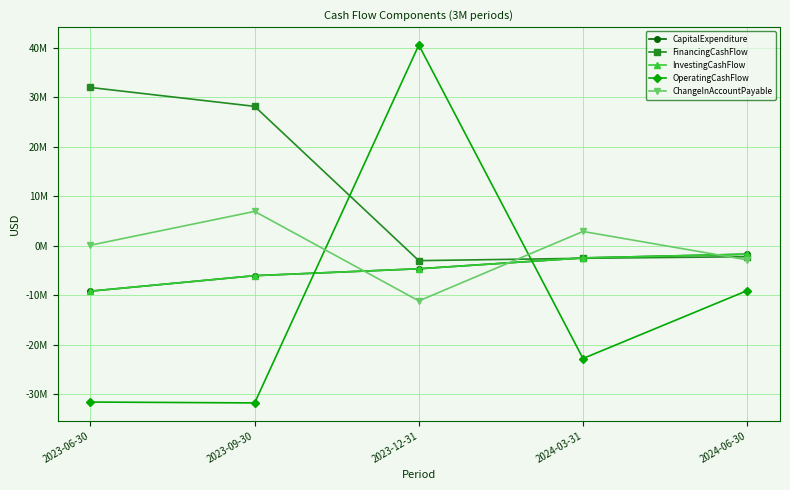

Does the chart have visible grid lines?

Yes